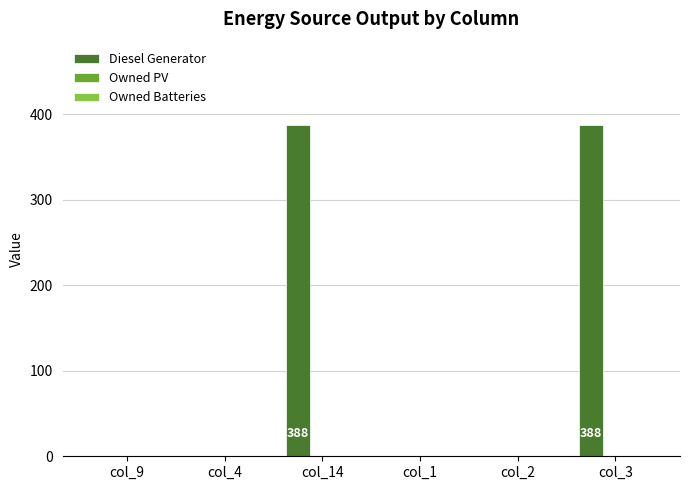

Is it true that the value at col_4 is 238?

False